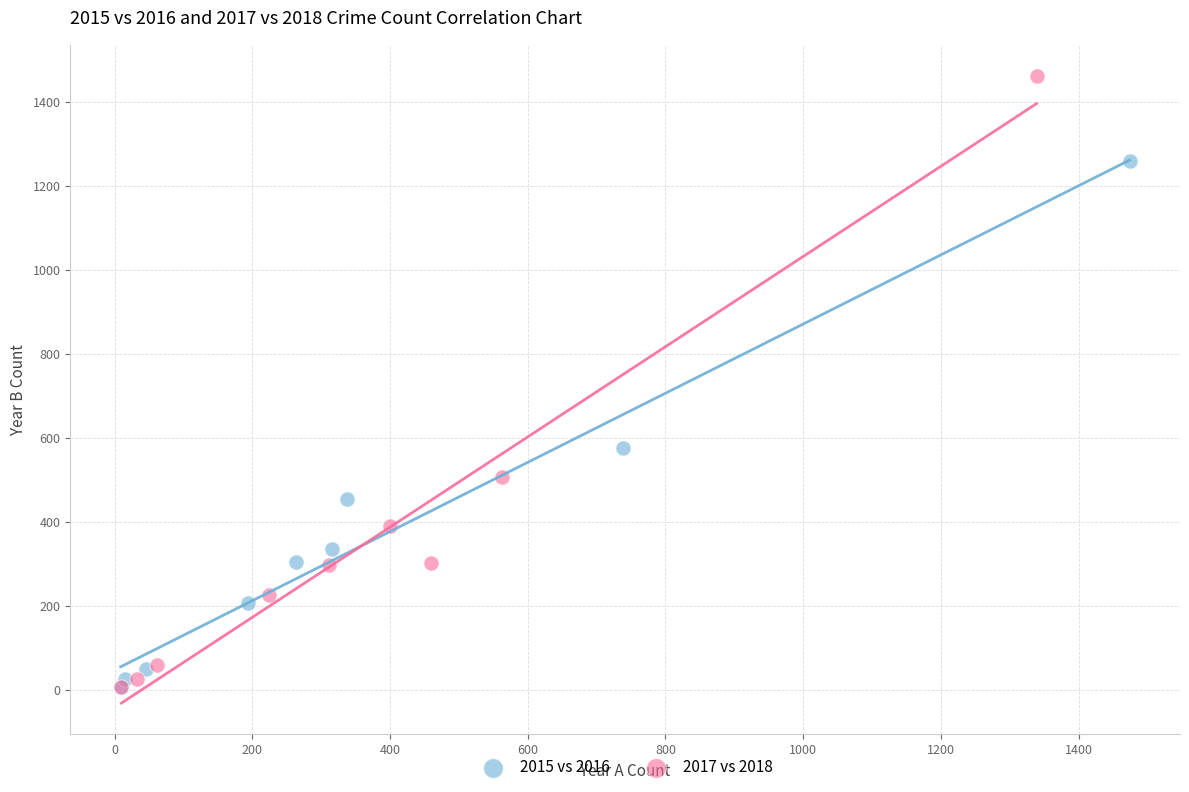

Which series has the widest spread of Y values?

2017 vs 2018